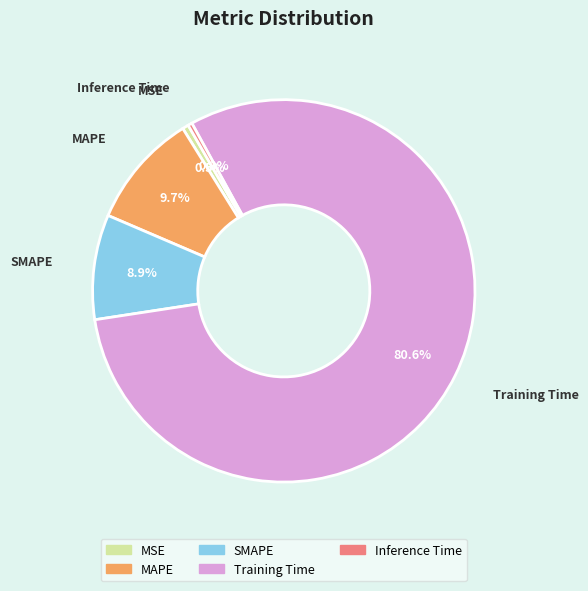

Which category has the biggest portion of the pie?

Training Time